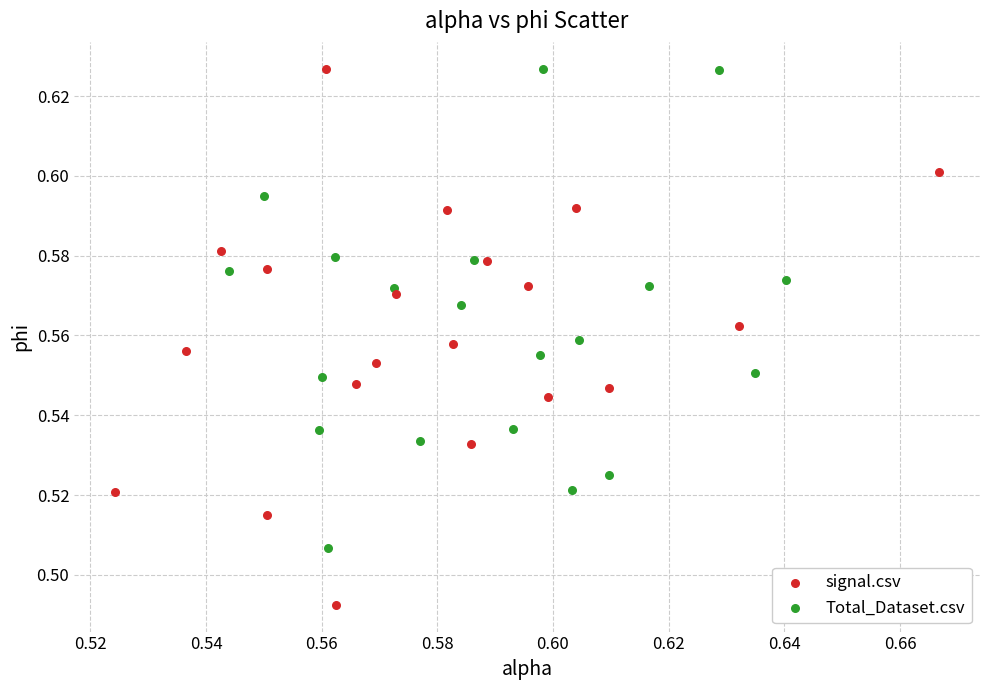

Which series reaches the minimum Y coordinate?

signal.csv